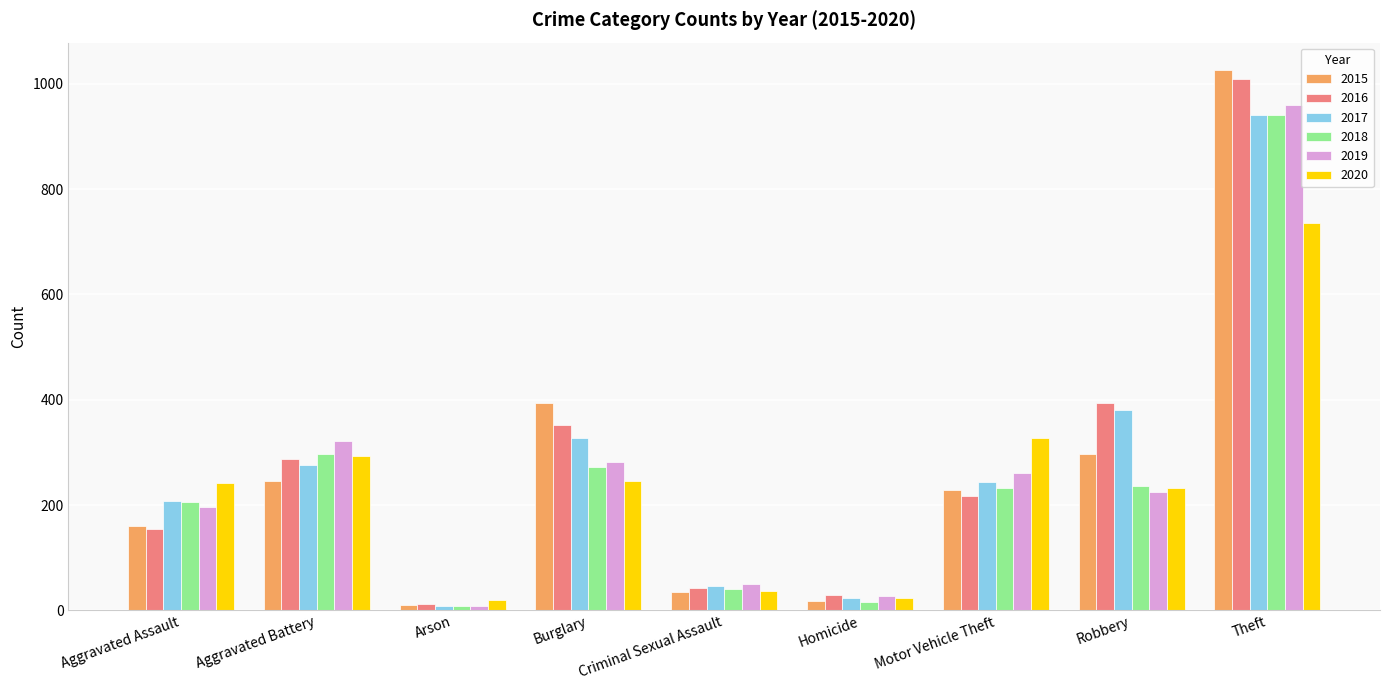

How many bars are there in total?

54